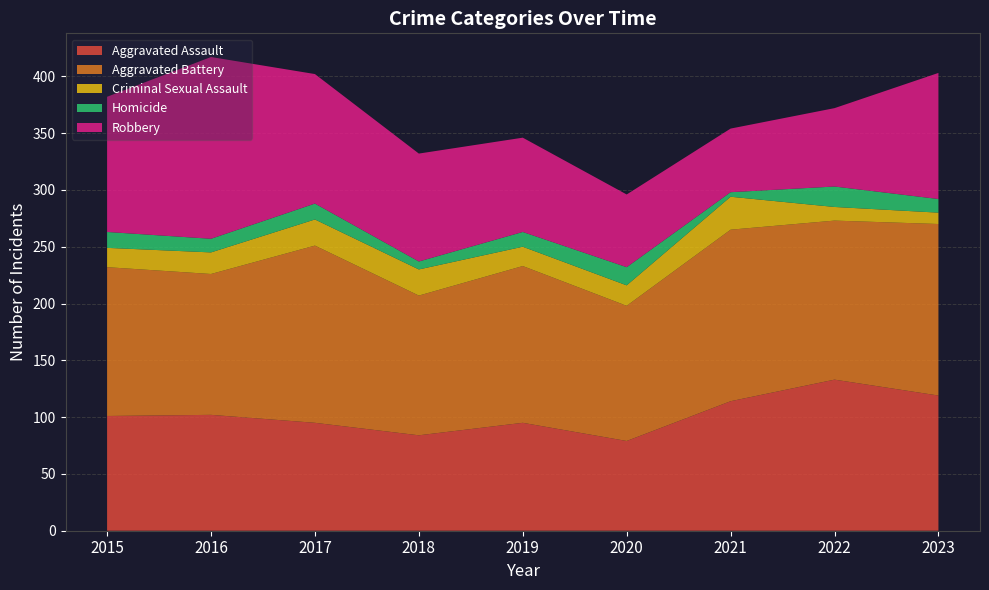

Reading left to right, extract all data points from this chart.

Aggravated Assault: 2015=101	2016=102	2017=95	2018=84	2019=95	2020=79	2021=114	2022=133	2023=119
Aggravated Battery: 2015=131	2016=124	2017=156	2018=123	2019=138	2020=119	2021=151	2022=140	2023=151
Criminal Sexual Assault: 2015=17	2016=19	2017=23	2018=23	2019=17	2020=18	2021=29	2022=12	2023=10
Homicide: 2015=14	2016=12	2017=14	2018=7	2019=13	2020=16	2021=4	2022=18	2023=12
Robbery: 2015=119	2016=160	2017=114	2018=95	2019=83	2020=64	2021=56	2022=69	2023=111